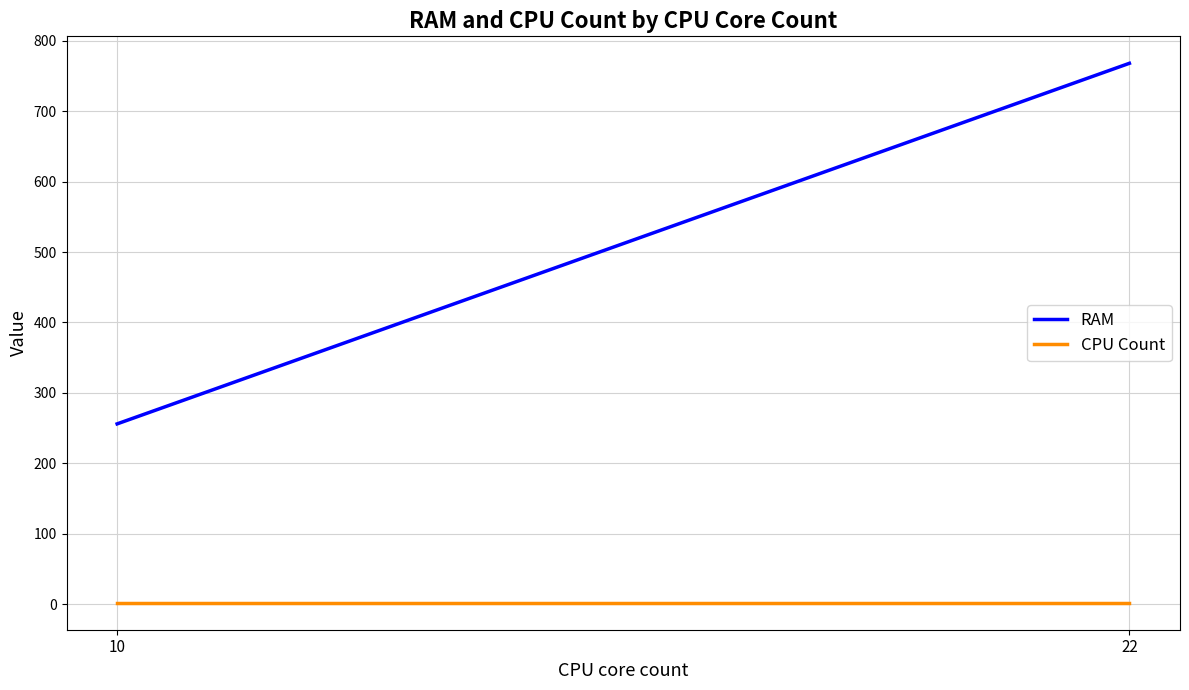

What is the minimum value for RAM?

256